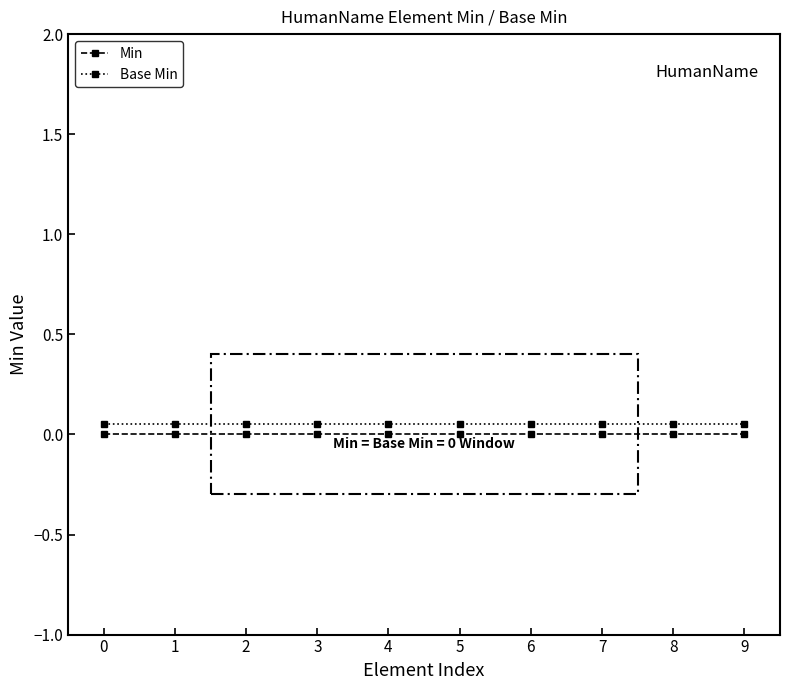

How many series are shown in this chart?

2